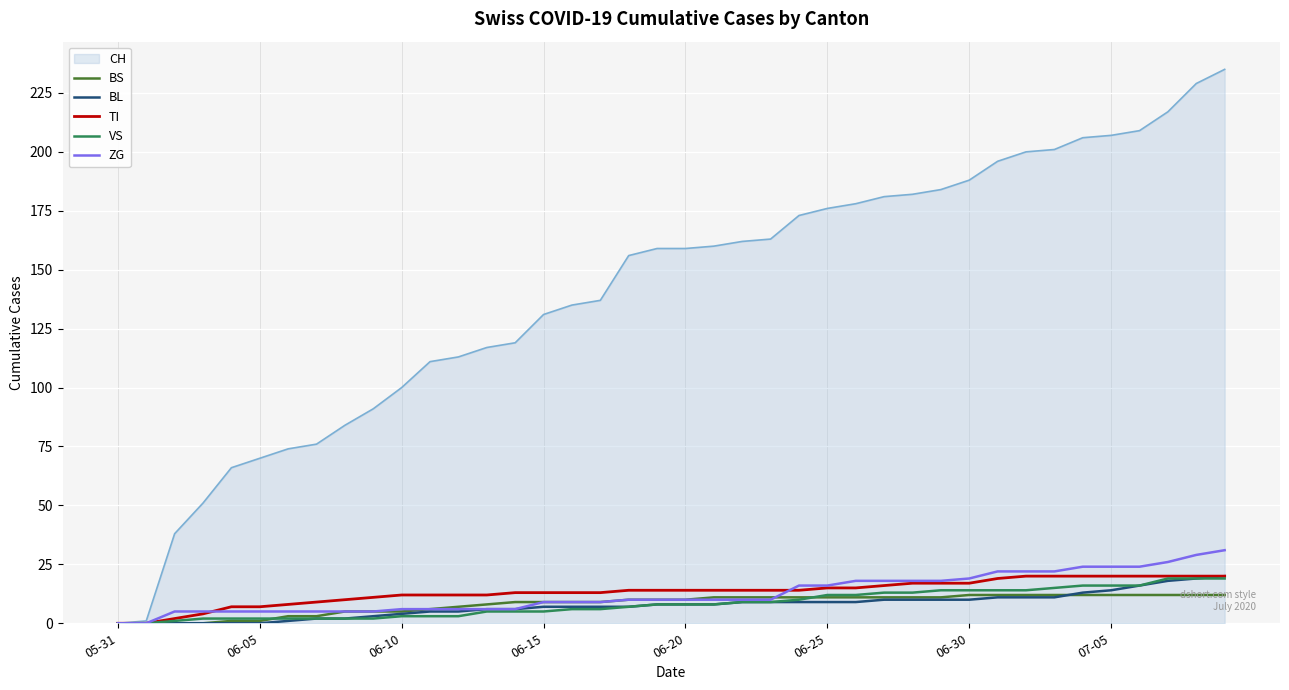

Which series has the largest range (max minus min)?

CH